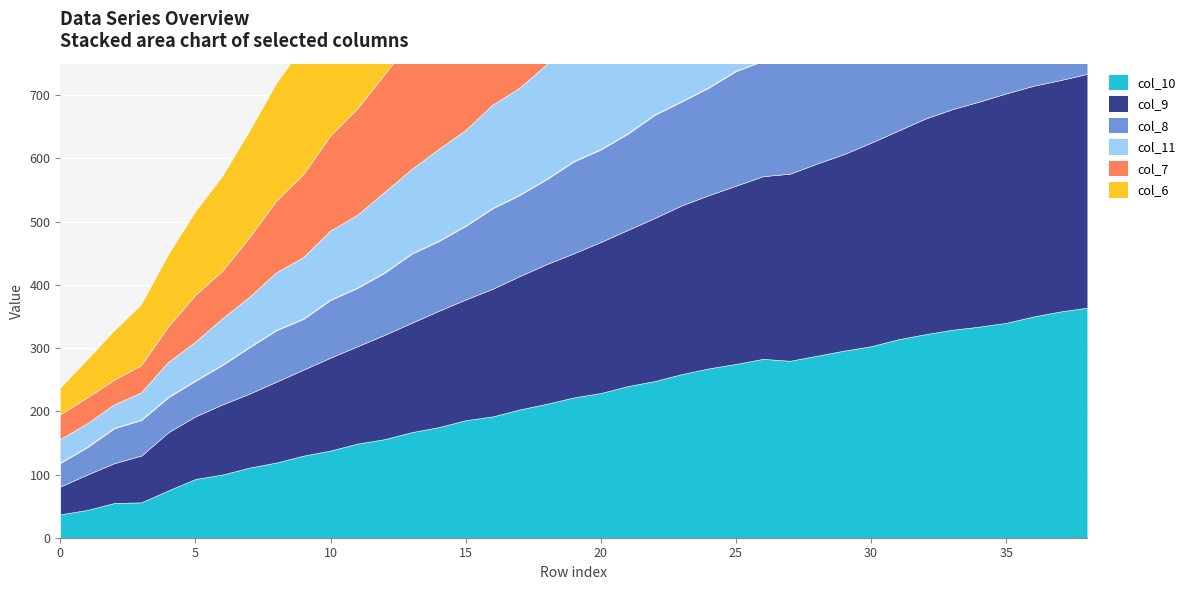

At which category does col_10 reach its first local peak?

26